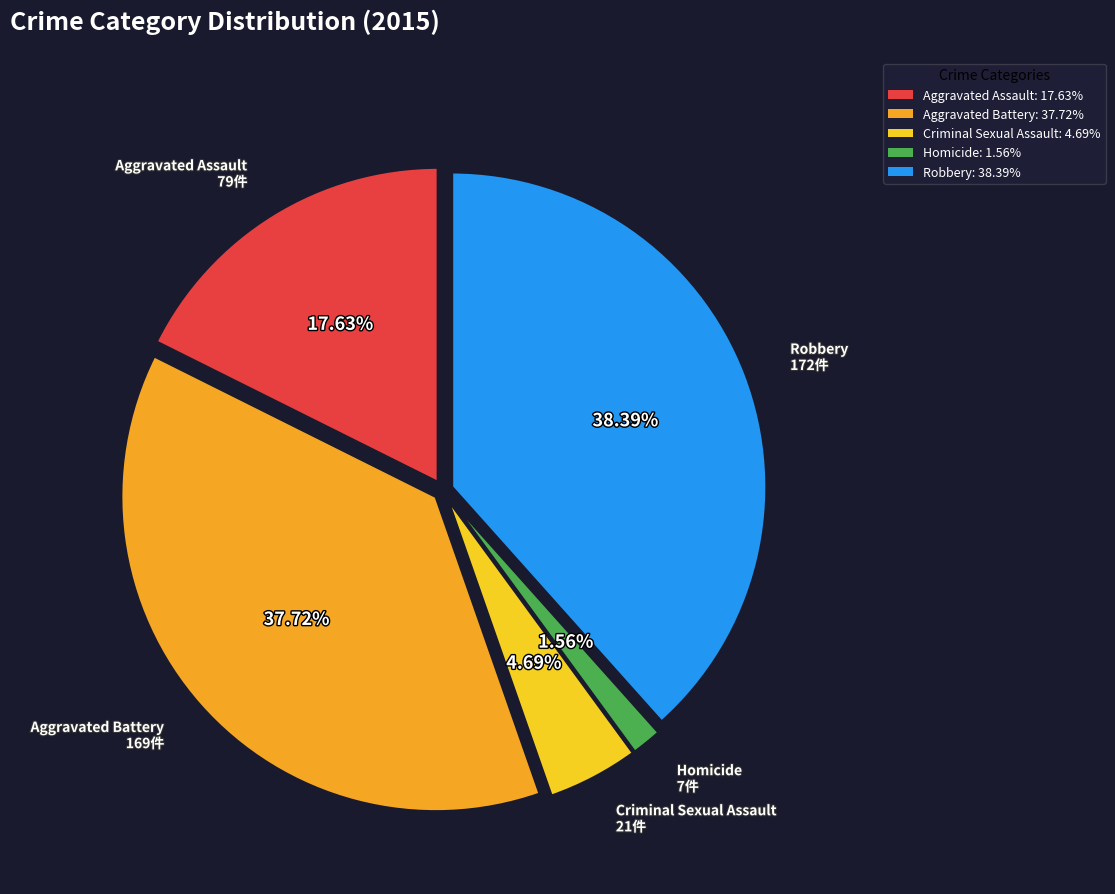

To the nearest percent, what is the average slice percentage?

20%